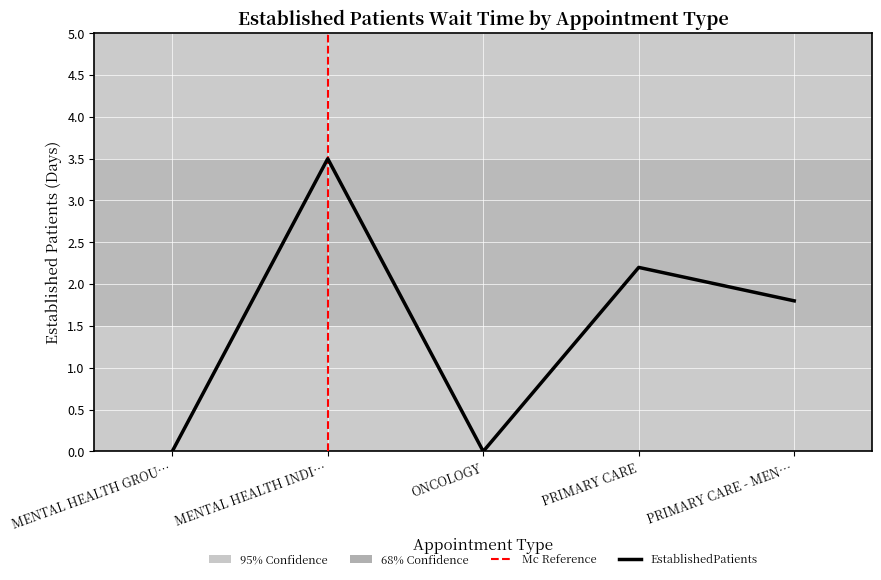

How many interior local peaks (higher than both neighbors) does the data have?

2